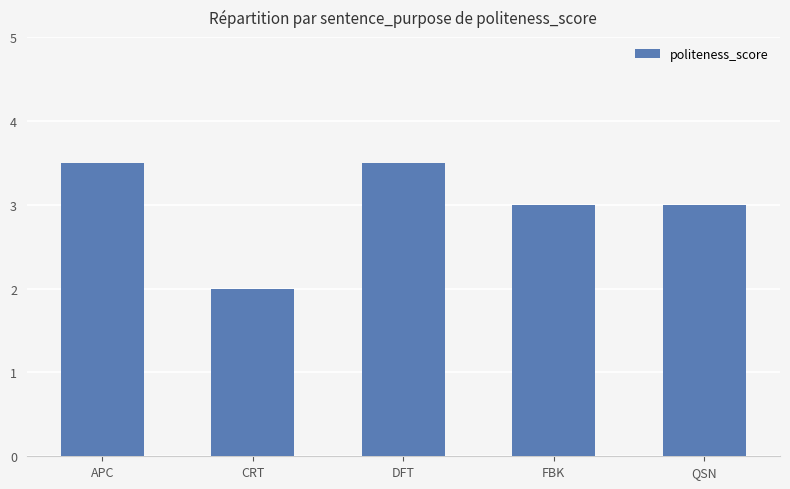

What value does the data have at CRT?

2.0